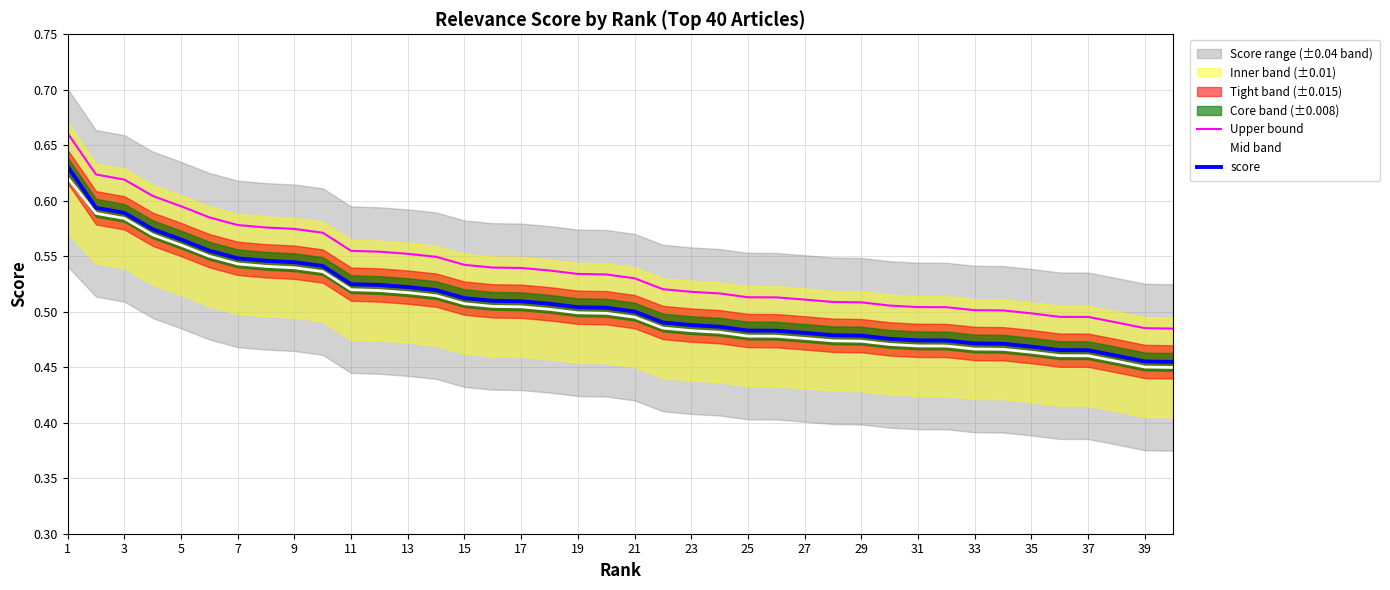

Is it true that score equals 0.3 at 13?

False